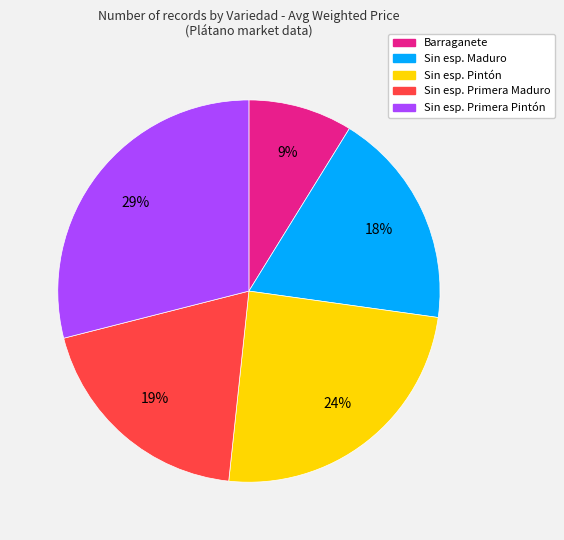

Does any single category account for the majority?

No